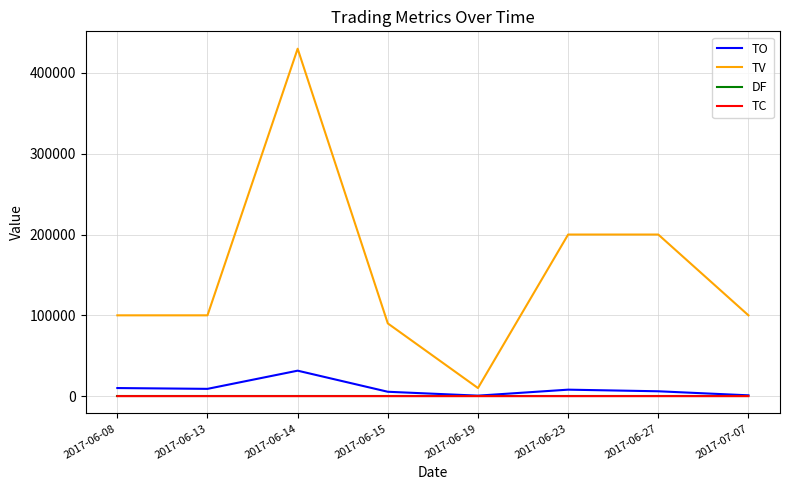

The value of TO at 2017-06-08 is 10000.0. True or false?

True